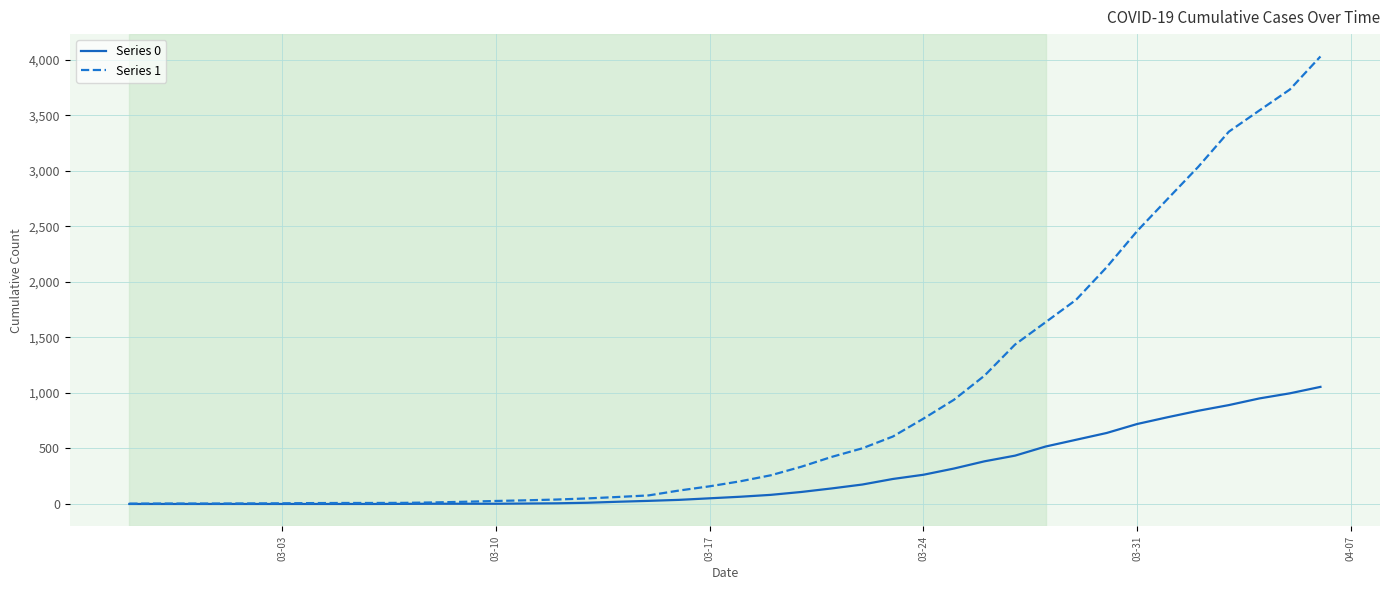

Rank the series by their average value, from highest to lowest.

Series 1, Series 0